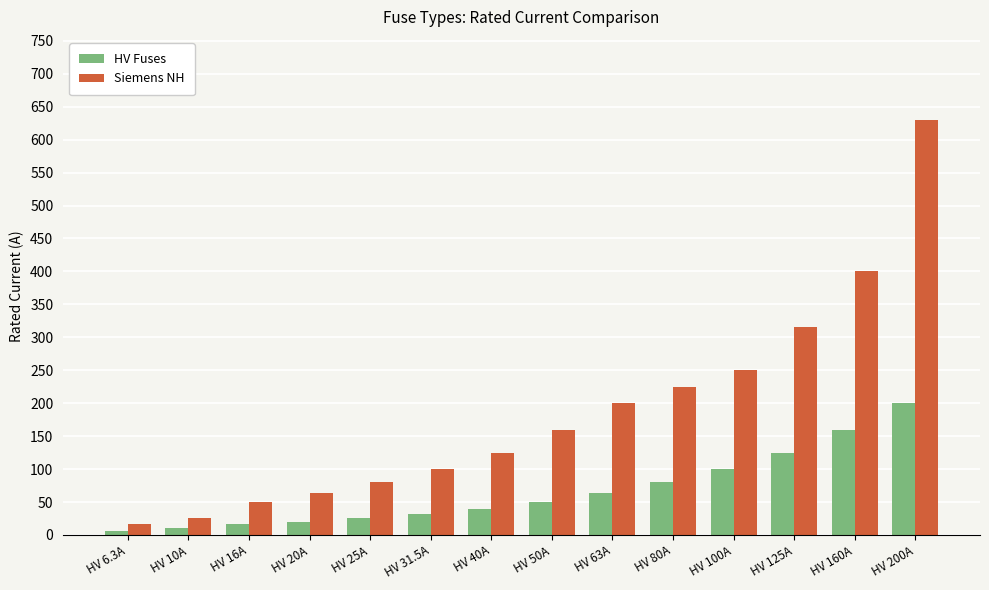

What is the average value of the Siemens NH series?

188.4